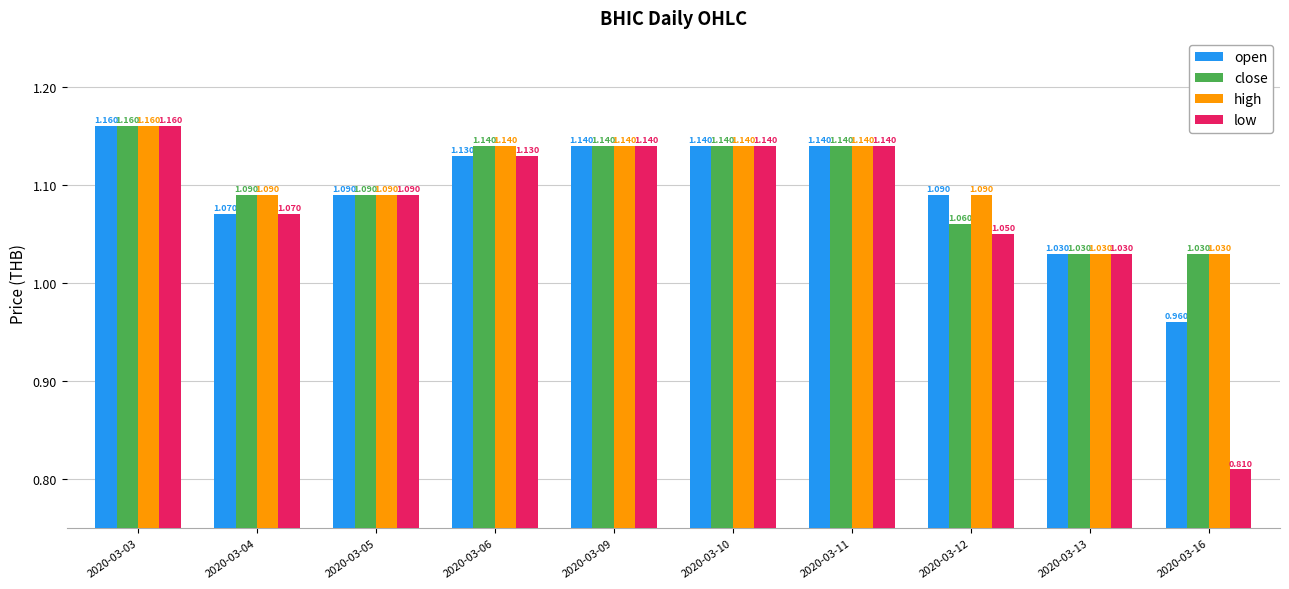

Which series changed the most between 2020-03-09 and 2020-03-12?

low